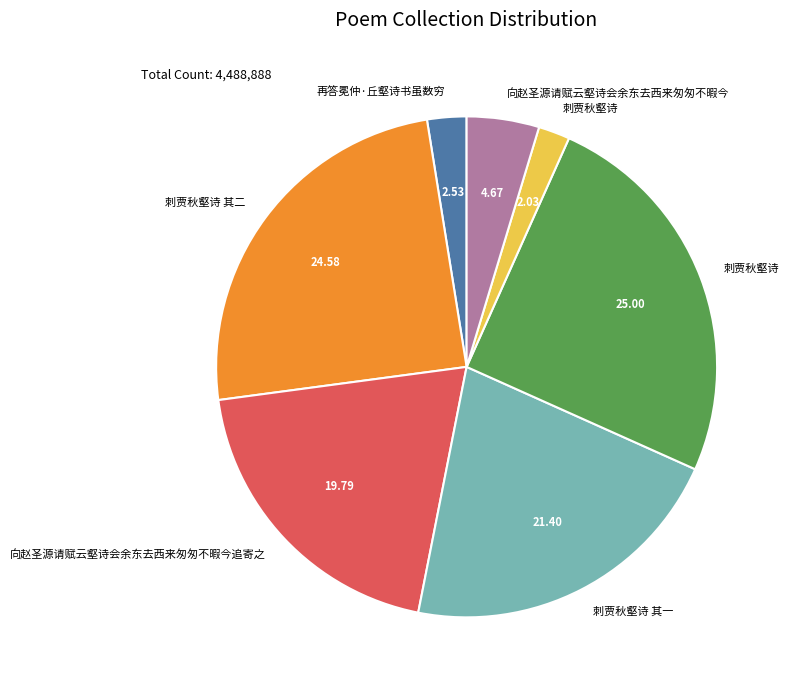

Is there a majority slice in this chart?

No